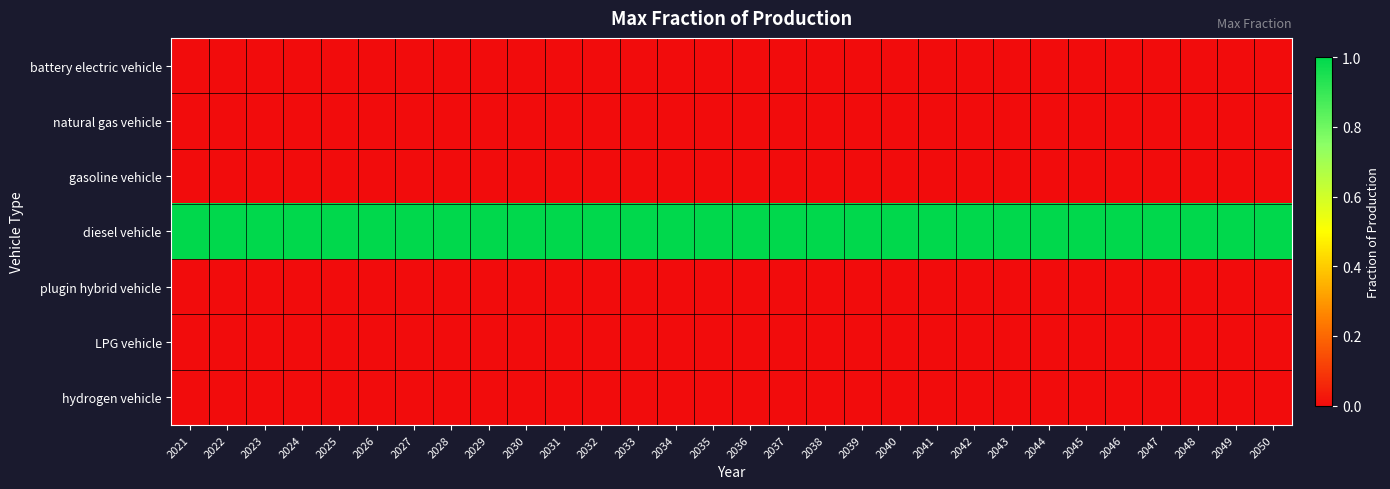

Reading right to left, what are all the values shown in this chart?

battery electric vehicle: 2050=0	2049=0	2048=0	2047=0	2046=0	2045=0	2044=0	2043=0	2042=0	2041=0	2040=0	2039=0	2038=0	2037=0	2036=0	2035=0	2034=0	2033=0	2032=0	2031=0	2030=0	2029=0	2028=0	2027=0	2026=0	2025=0	2024=0	2023=0	2022=0	2021=0
natural gas vehicle: 2050=0	2049=0	2048=0	2047=0	2046=0	2045=0	2044=0	2043=0	2042=0	2041=0	2040=0	2039=0	2038=0	2037=0	2036=0	2035=0	2034=0	2033=0	2032=0	2031=0	2030=0	2029=0	2028=0	2027=0	2026=0	2025=0	2024=0	2023=0	2022=0	2021=0
gasoline vehicle: 2050=0	2049=0	2048=0	2047=0	2046=0	2045=0	2044=0	2043=0	2042=0	2041=0	2040=0	2039=0	2038=0	2037=0	2036=0	2035=0	2034=0	2033=0	2032=0	2031=0	2030=0	2029=0	2028=0	2027=0	2026=0	2025=0	2024=0	2023=0	2022=0	2021=0
diesel vehicle: 2050=1	2049=1	2048=1	2047=1	2046=1	2045=1	2044=1	2043=1	2042=1	2041=1	2040=1	2039=1	2038=1	2037=1	2036=1	2035=1	2034=1	2033=1	2032=1	2031=1	2030=1	2029=1	2028=1	2027=1	2026=1	2025=1	2024=1	2023=1	2022=1	2021=1
plugin hybrid vehicle: 2050=0	2049=0	2048=0	2047=0	2046=0	2045=0	2044=0	2043=0	2042=0	2041=0	2040=0	2039=0	2038=0	2037=0	2036=0	2035=0	2034=0	2033=0	2032=0	2031=0	2030=0	2029=0	2028=0	2027=0	2026=0	2025=0	2024=0	2023=0	2022=0	2021=0
LPG vehicle: 2050=0	2049=0	2048=0	2047=0	2046=0	2045=0	2044=0	2043=0	2042=0	2041=0	2040=0	2039=0	2038=0	2037=0	2036=0	2035=0	2034=0	2033=0	2032=0	2031=0	2030=0	2029=0	2028=0	2027=0	2026=0	2025=0	2024=0	2023=0	2022=0	2021=0
hydrogen vehicle: 2050=0	2049=0	2048=0	2047=0	2046=0	2045=0	2044=0	2043=0	2042=0	2041=0	2040=0	2039=0	2038=0	2037=0	2036=0	2035=0	2034=0	2033=0	2032=0	2031=0	2030=0	2029=0	2028=0	2027=0	2026=0	2025=0	2024=0	2023=0	2022=0	2021=0